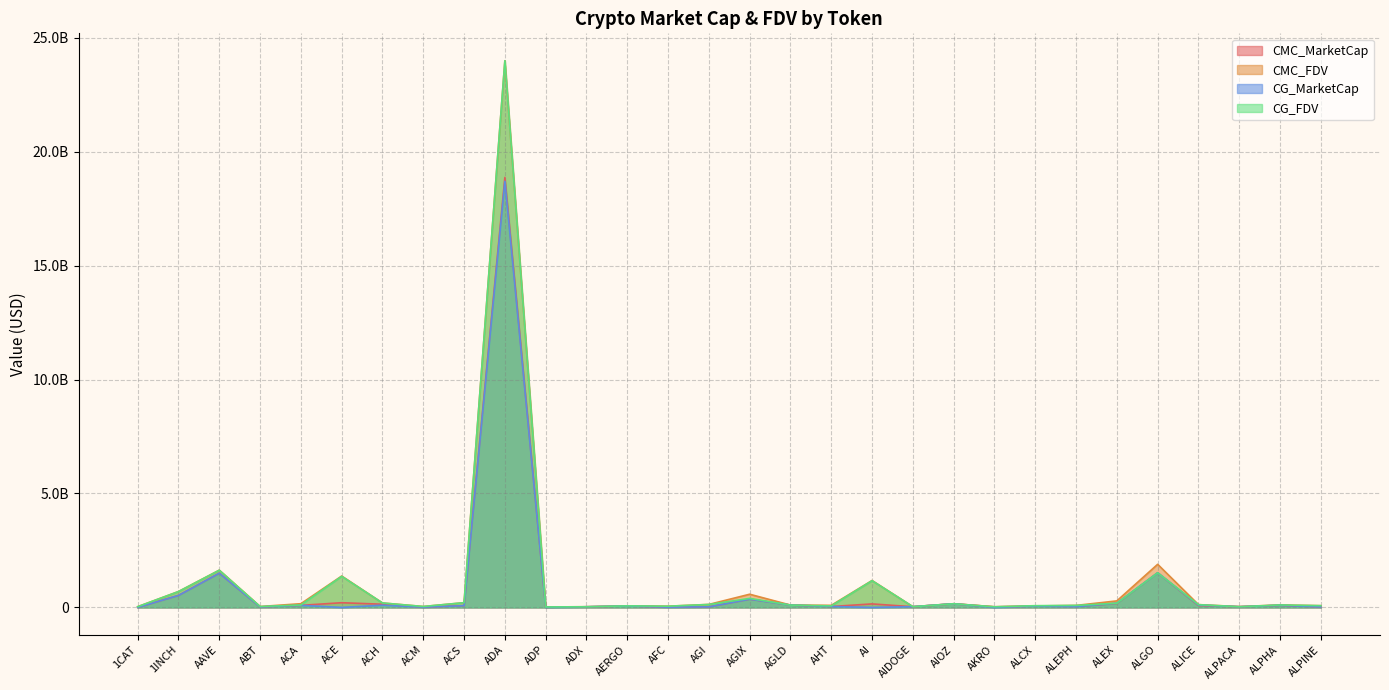

Which has a higher value, ALPINE or AGIX?

AGIX